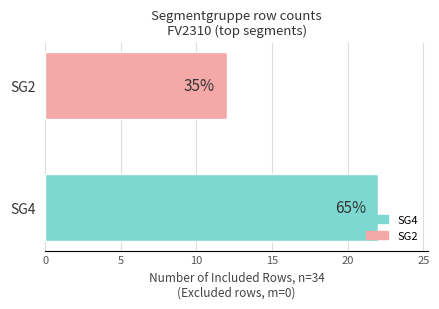

What is the average value?

17